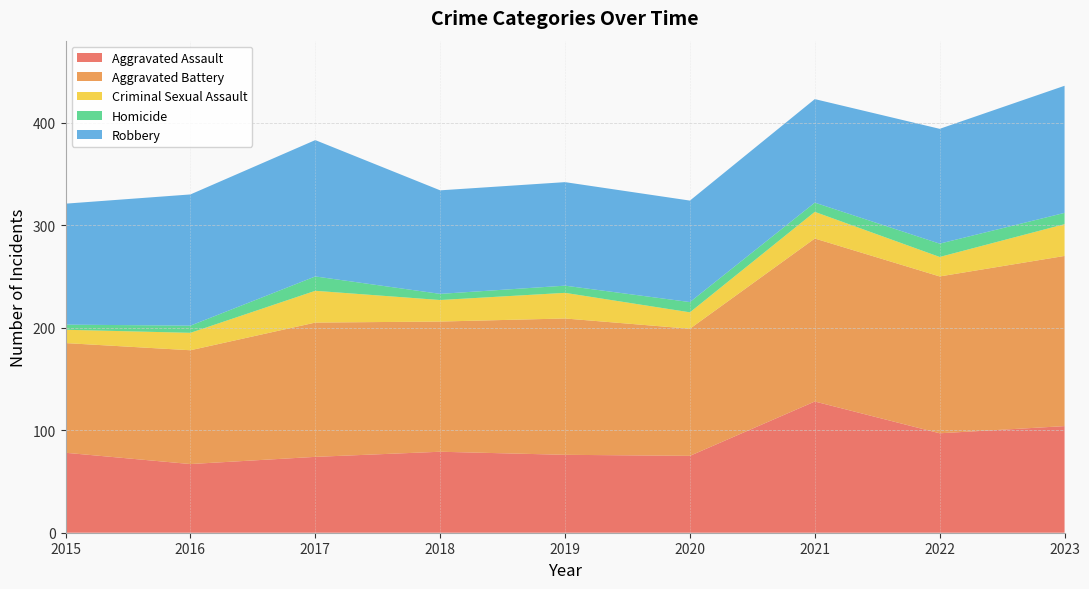

Reading left to right, extract all data points from this chart.

Aggravated Assault: 78	67	74	79	76	75	128	97	104
Aggravated Battery: 107	111	131	127	133	124	159	153	166
Criminal Sexual Assault: 13	17	31	21	25	16	26	19	31
Homicide: 5	7	14	6	7	10	9	13	11
Robbery: 118	128	133	101	101	99	101	112	124